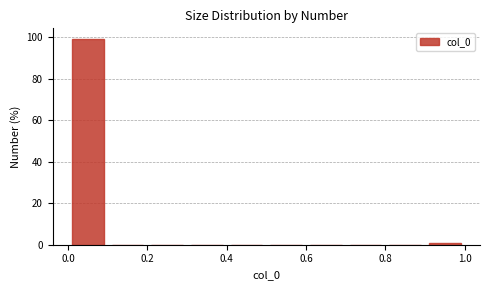

Reading left to right, list every bar in this chart as the range it spans on the x-axis followed by its height. The values are not printed on the chart, so give them approximately, as read against the axis.

0.0 to 0.1: 100
0.1 to 0.2: 0
0.2 to 0.3: 0
0.3 to 0.4: 0
0.4 to 0.5: 0
0.5 to 0.6: 0
0.6 to 0.7: 0
0.7 to 0.8: 0
0.8 to 0.9: 0
0.9 to 1.0: under 2